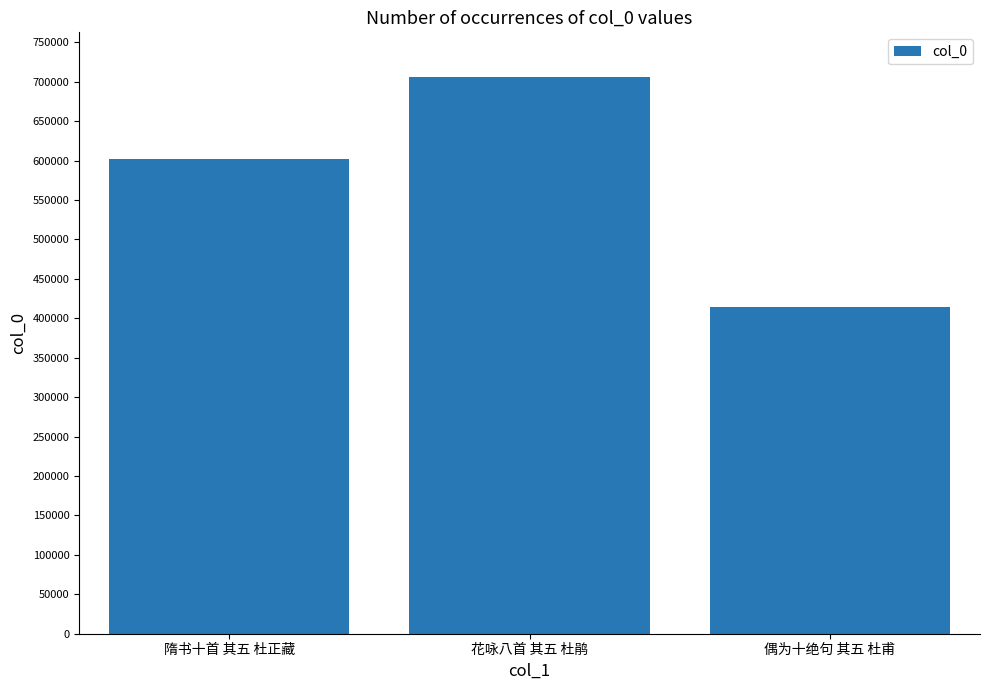

What is the label of the 3rd bar from the right?

隋书十首 其五 杜正藏